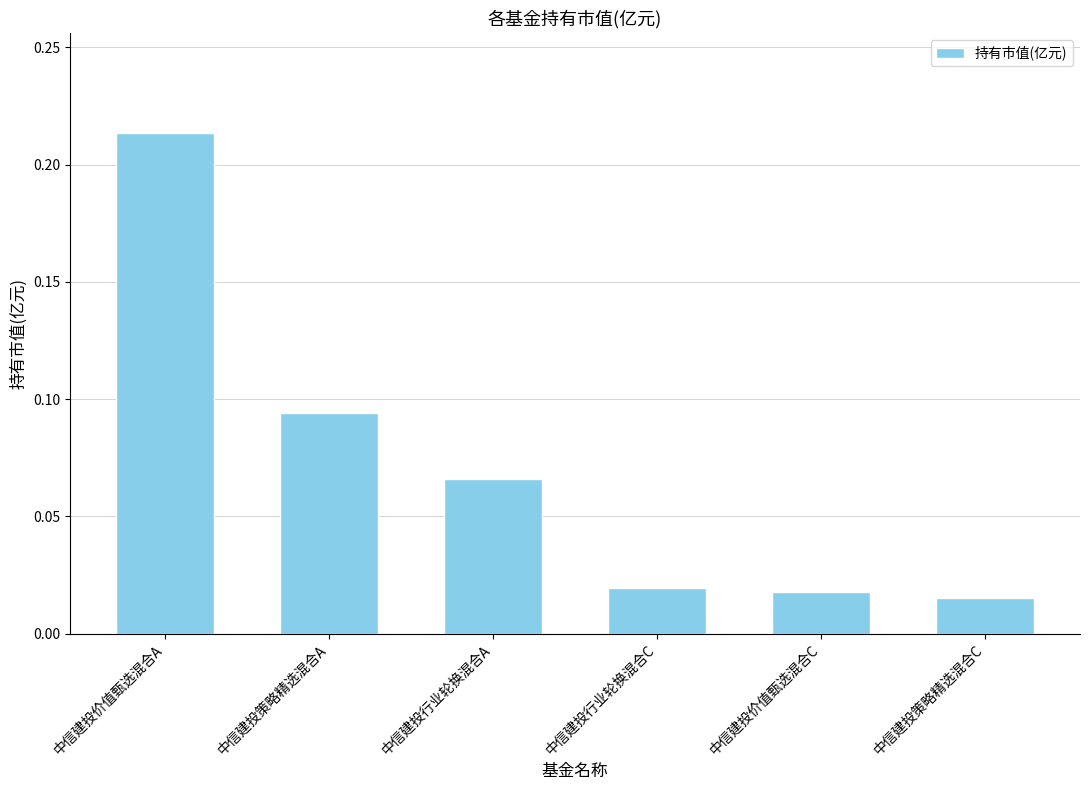

What position from the right is 中信建投策略精选混合A?

5